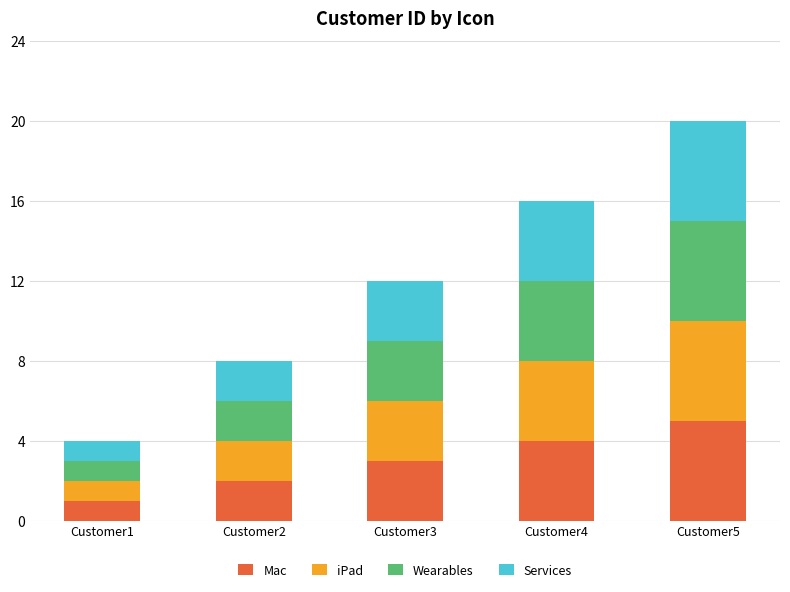

At which category is the sum across all series the highest?

Customer5